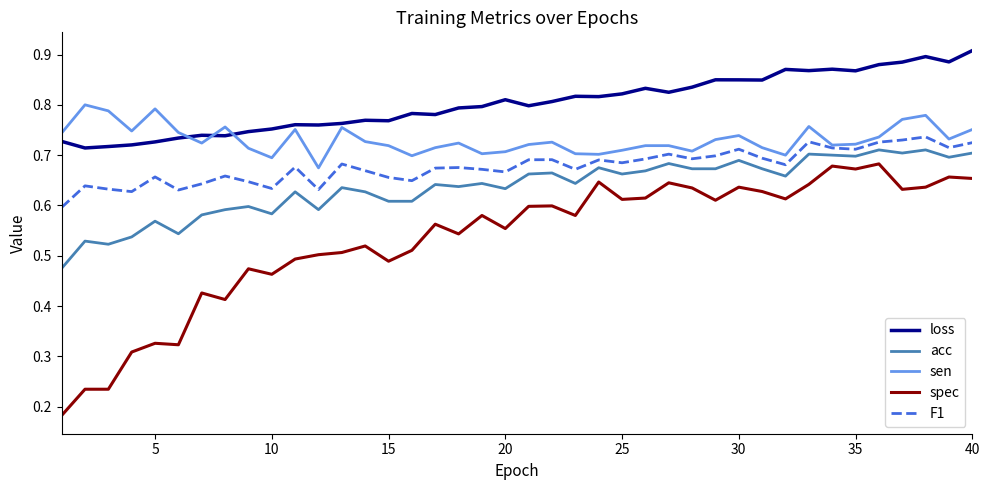

Which series has the largest range (max minus min)?

spec